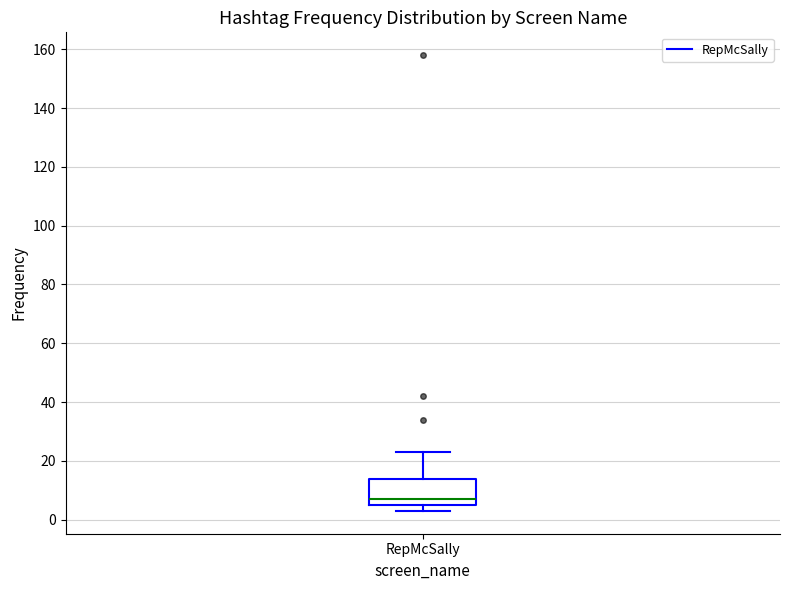

Where is the lower edge of the box for RepMcSally on the y-axis? The values are not printed on the chart, so give them approximately, as read against the axis.

6